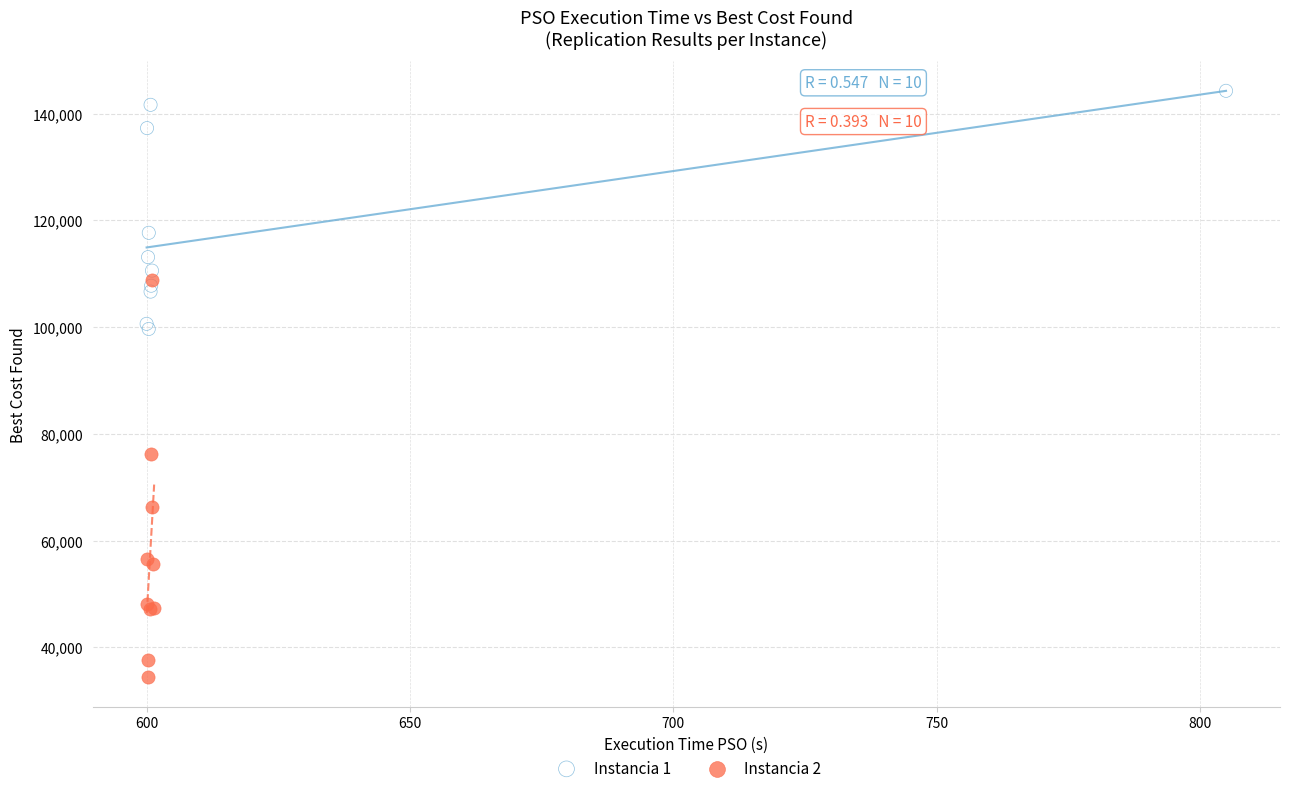

Which series has the widest spread of Y values?

Instancia 2